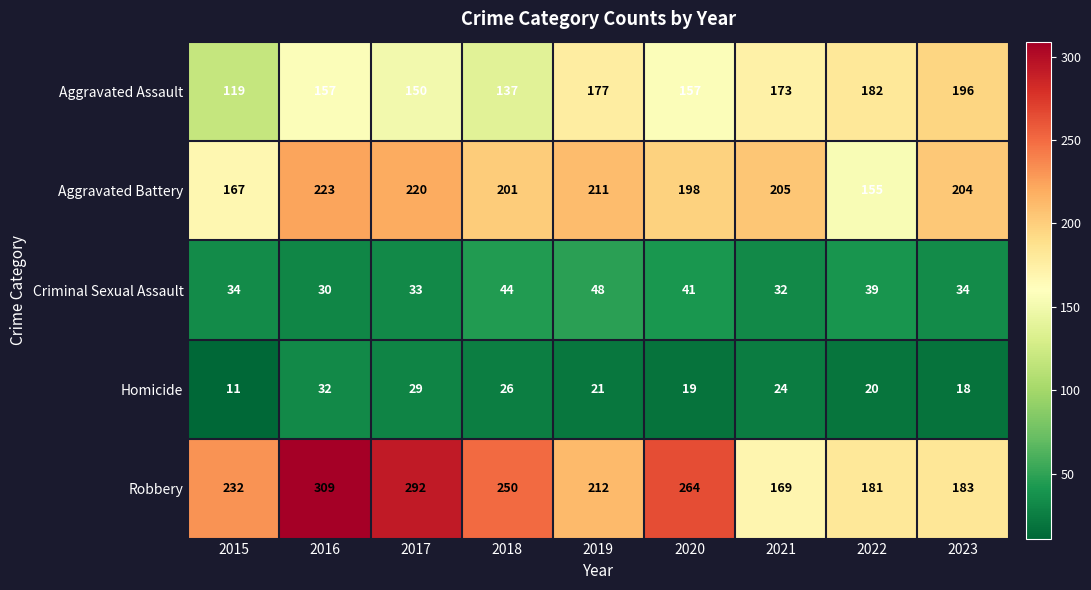

Which series has the largest range (max minus min)?

Robbery